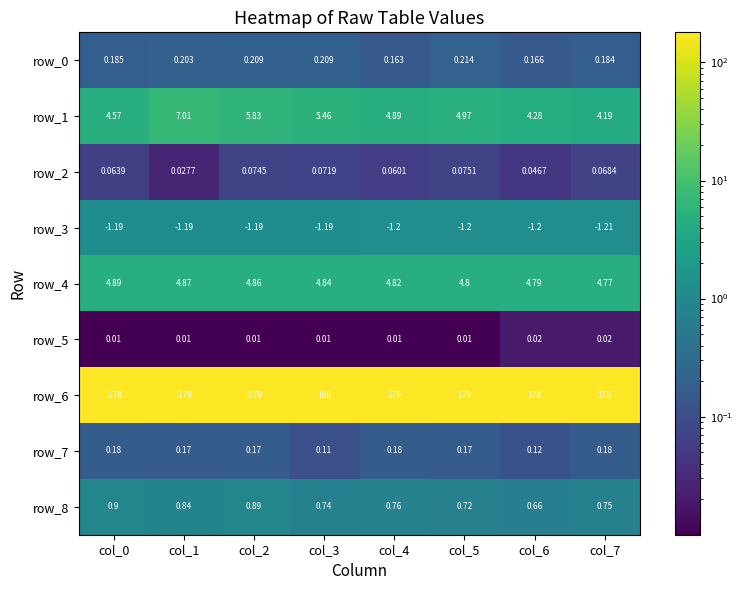

How many data points does each series have?

8